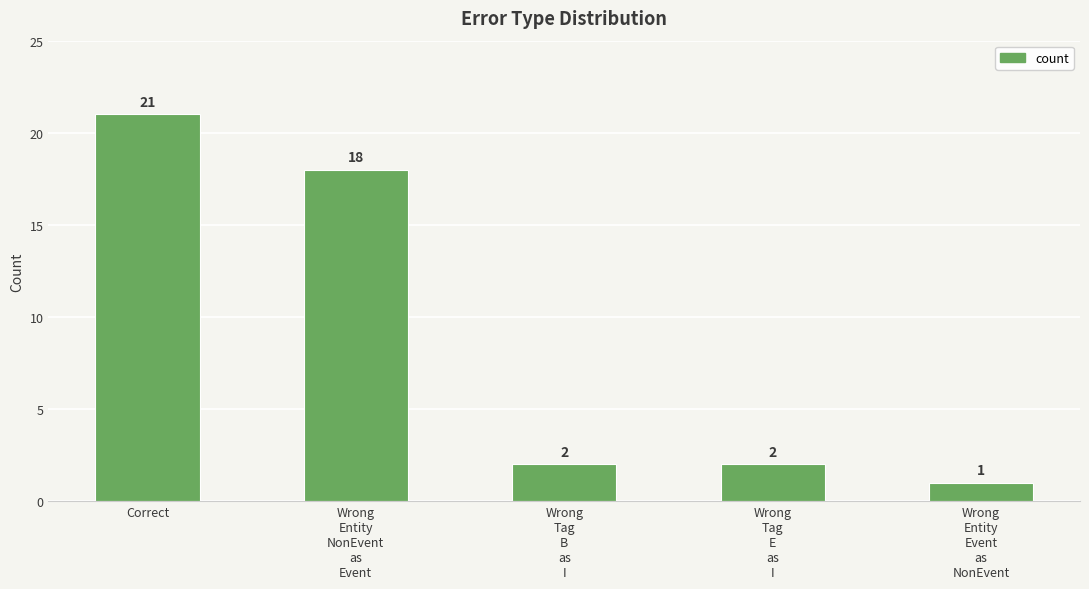

Between Wrong
Entity
NonEvent
as
Event and Wrong
Entity
Event
as
NonEvent, which is larger?

Wrong
Entity
NonEvent
as
Event